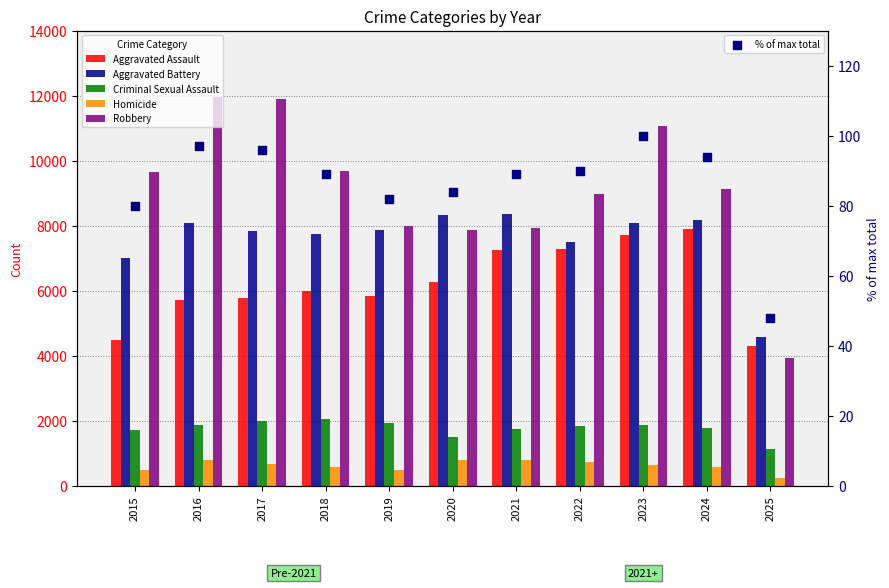

Which series has the largest total across all categories?

Robbery